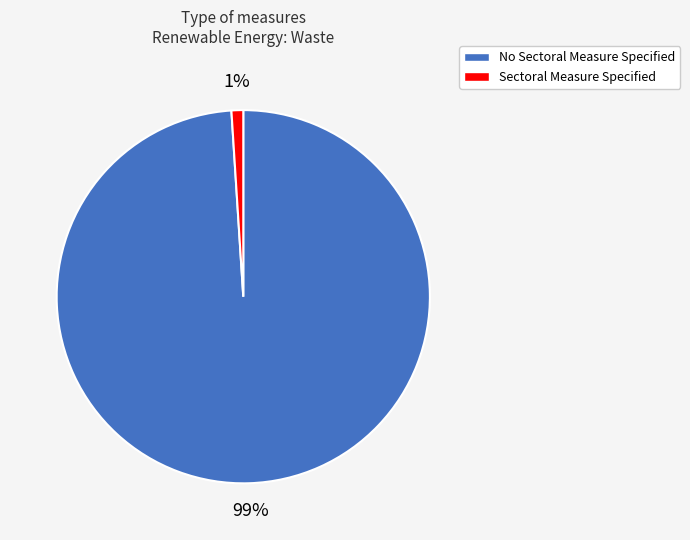

True or false: No Sectoral Measure Specified accounts for 89% of the total.

False